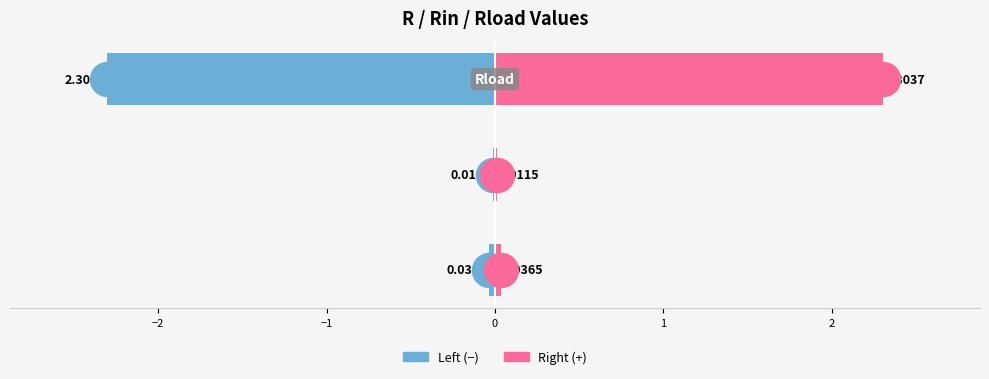

Which series reaches the minimum Y coordinate?

Left (−)